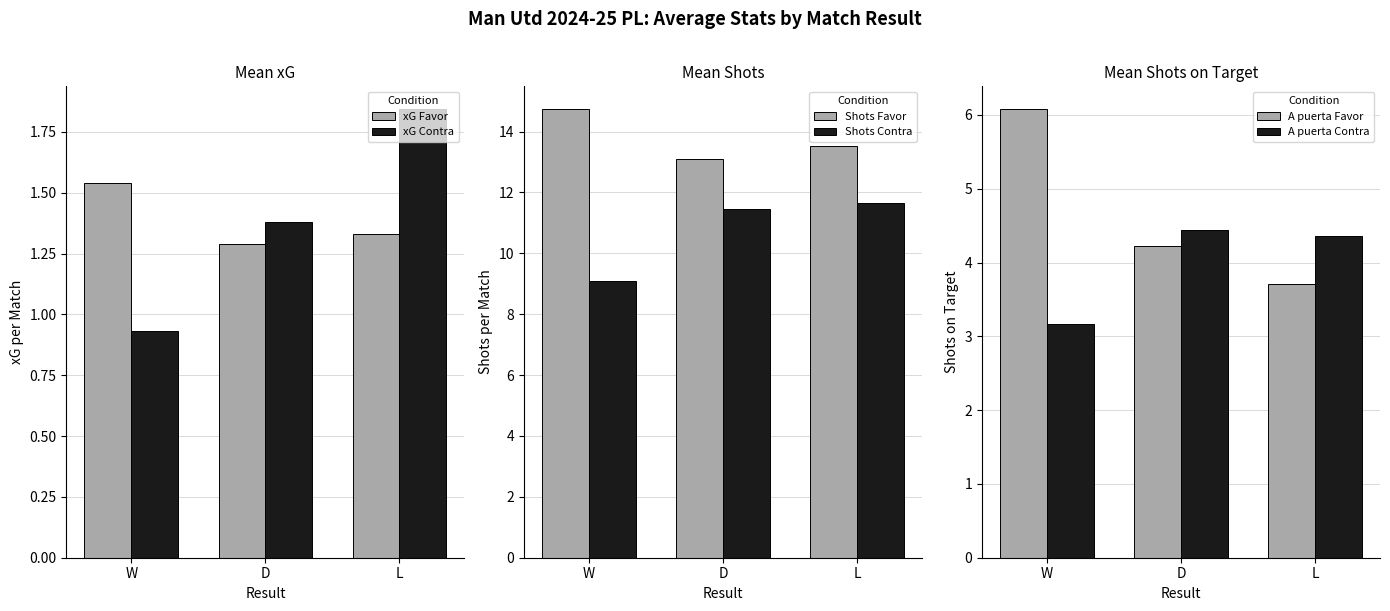

What is the sum of the xG Favor values at D and W?

2.8